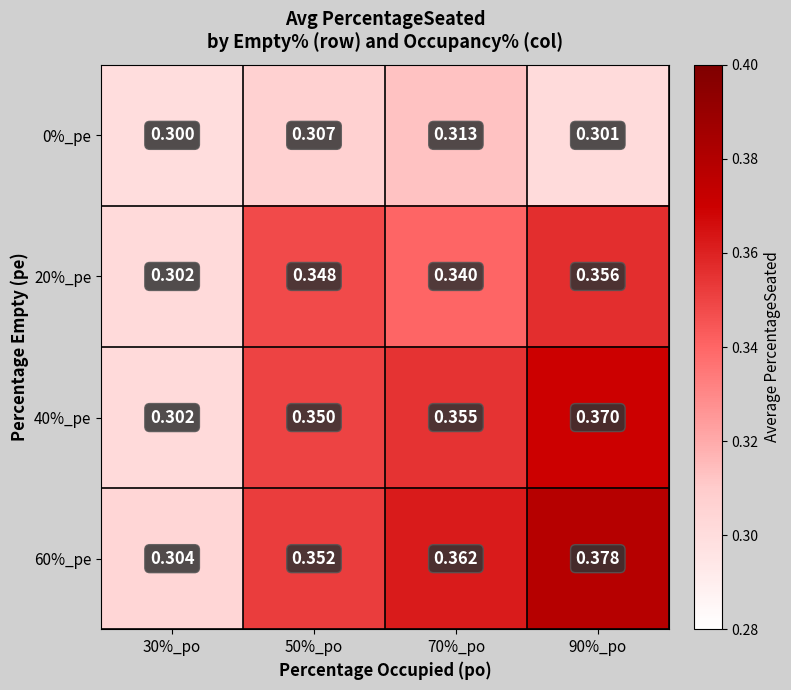

Is the value of 0%_pe at 30%_po greater than the value of 20%_pe at 30%_po?

No